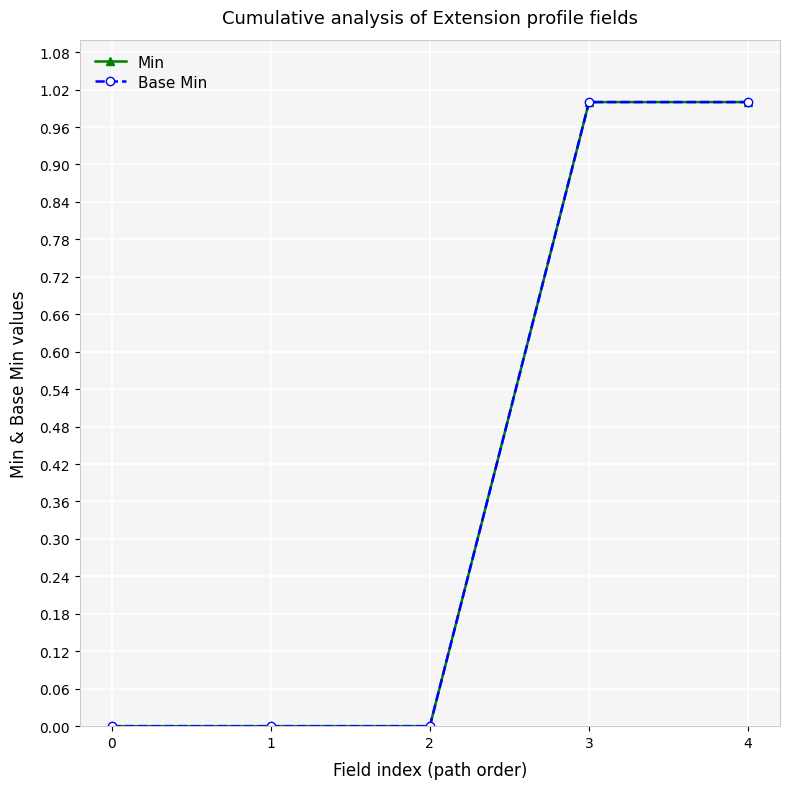

List the labels in order of Min value, largest first.

3, 4, 0, 1, 2